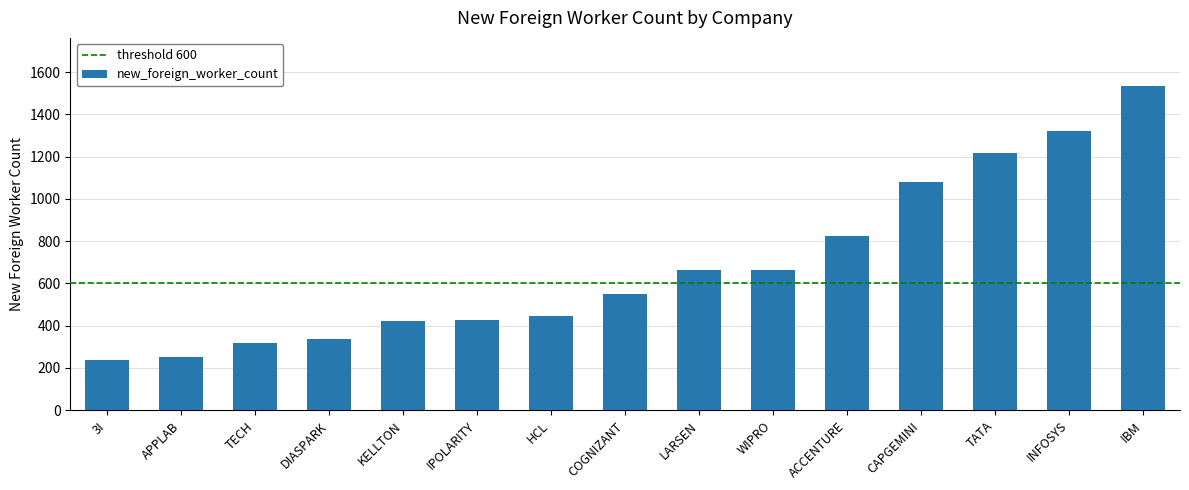

What is the label of the 6th bar from the left?

IPOLARITY